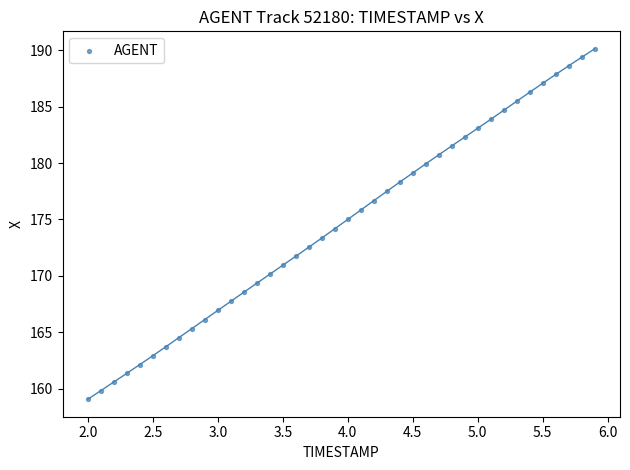

What is the range of Y values (max minus min)?

31.0